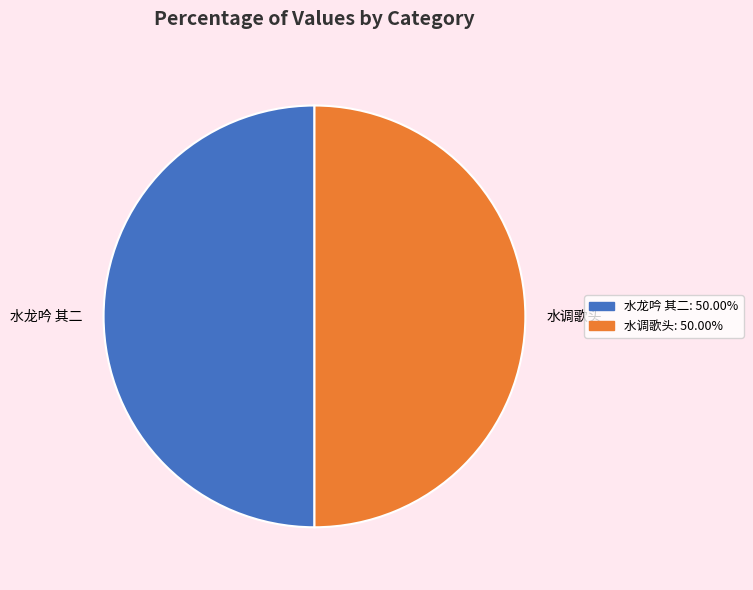

Combined, do 水调歌头 and 水龙吟 其二 account for over 50%?

Yes